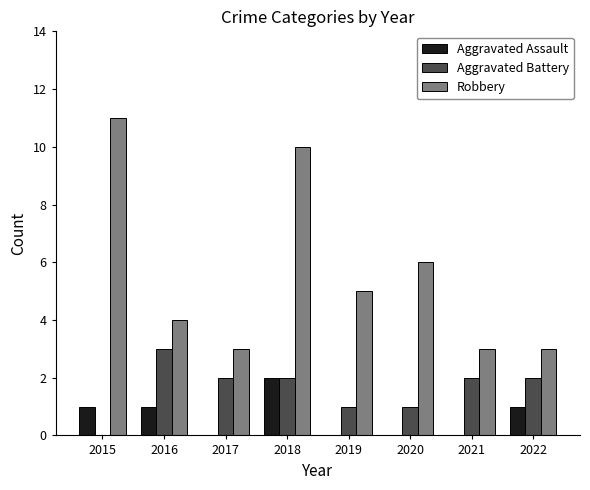

What is the highest value of the Aggravated Battery series?

3